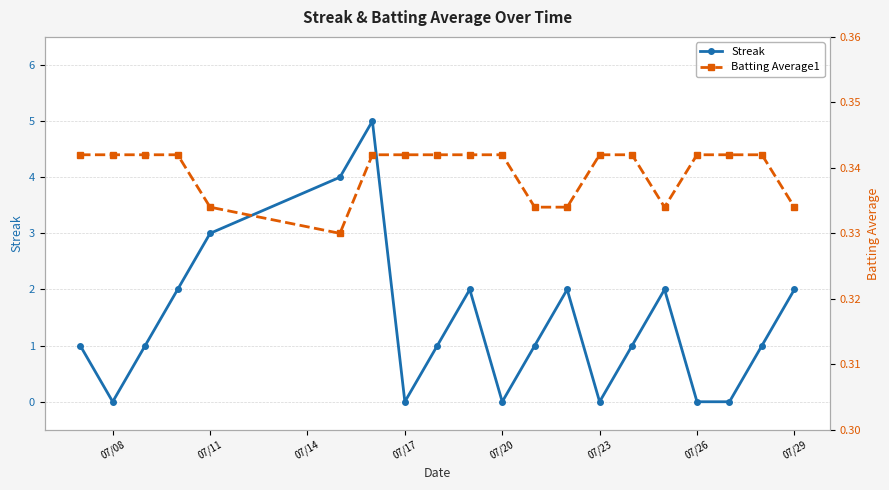

How many interior local peaks does the Streak series have?

4